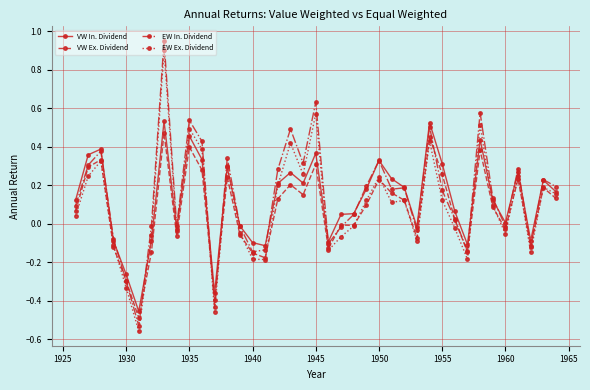

What is the highest value of the EW Ex. Dividend series?

0.9